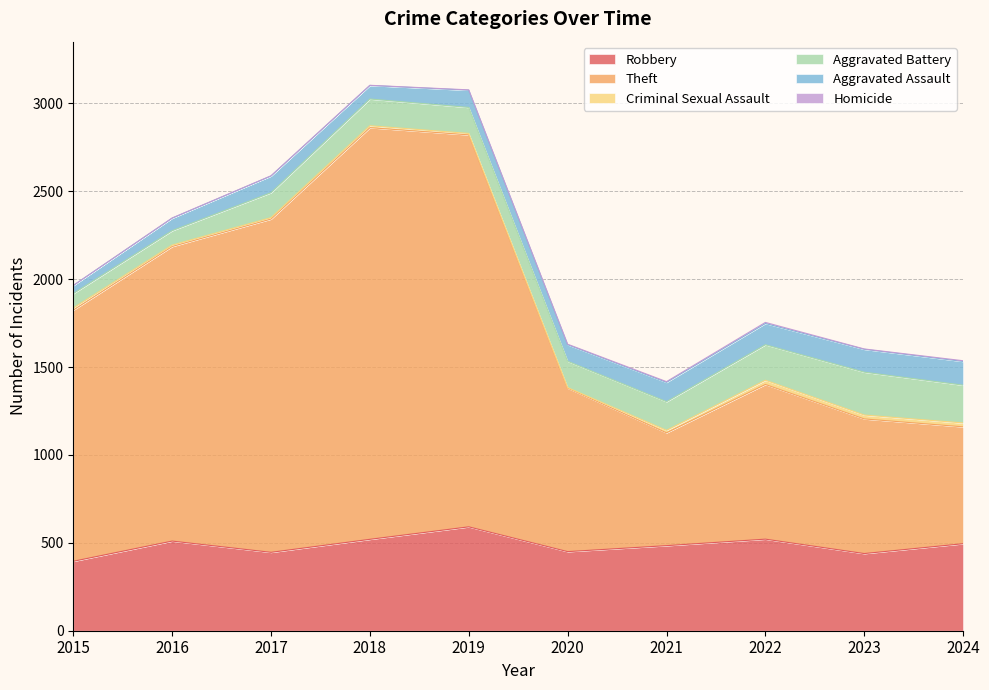

In Robbery, how many points are lower than both neighbors (excluding endpoints)?

3